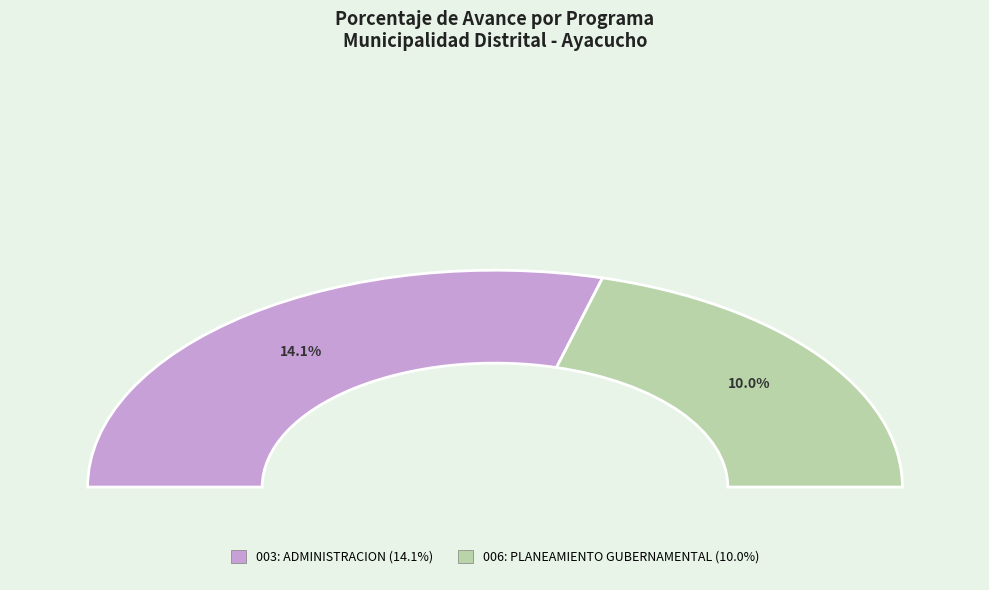

Which has a higher value, 003: ADMINISTRACION or 006: PLANEAMIENTO GUBERNAMENTAL?

003: ADMINISTRACION